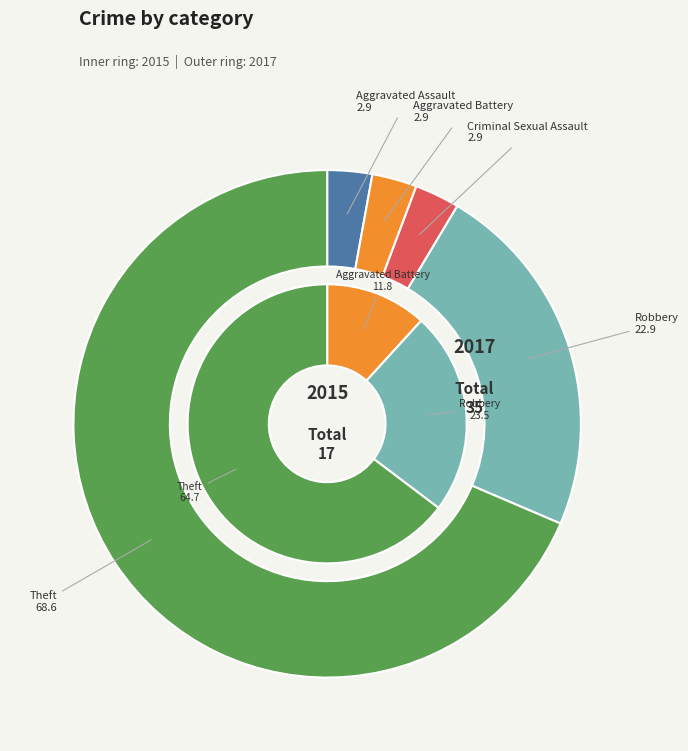

Combined, what portion of the pie is Aggravated Battery and Robbery?

25.7%